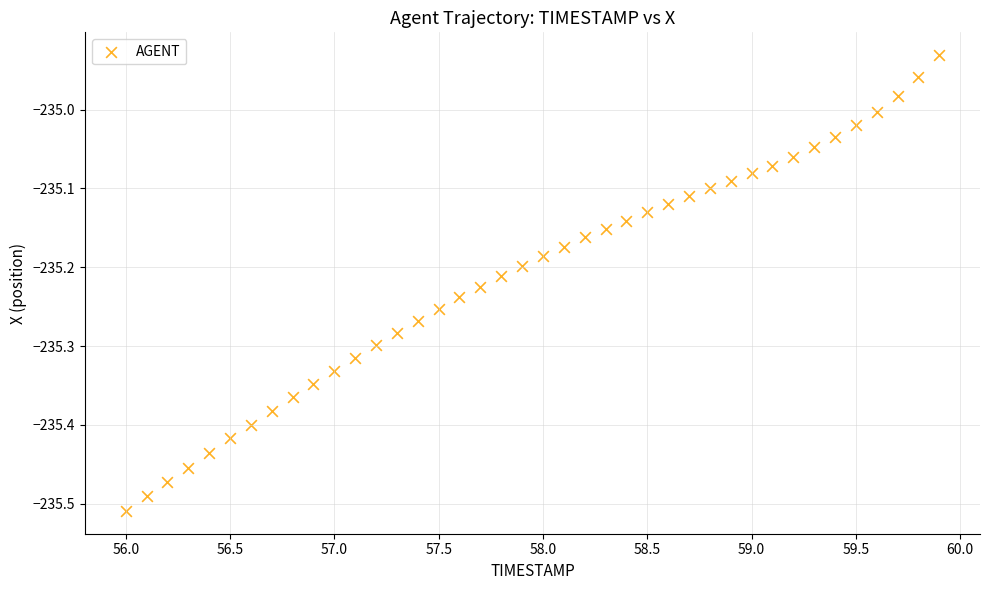

What is the range of Y values (max minus min)?

0.6